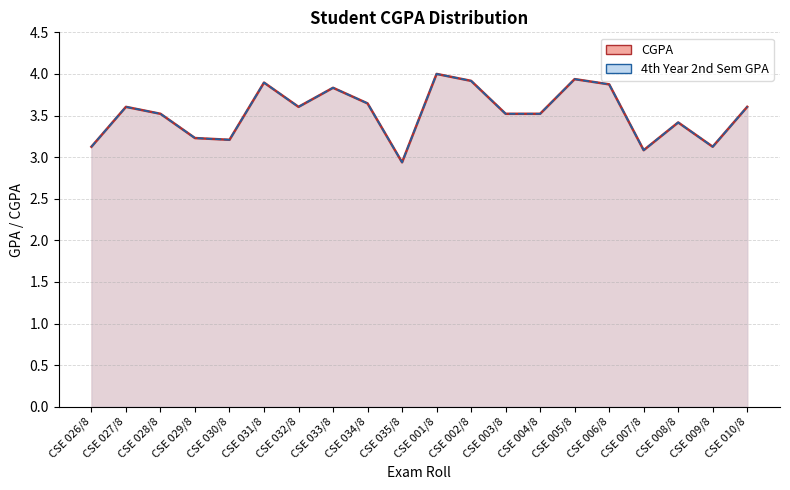

At how many categories does at least one series exceed 3?

19